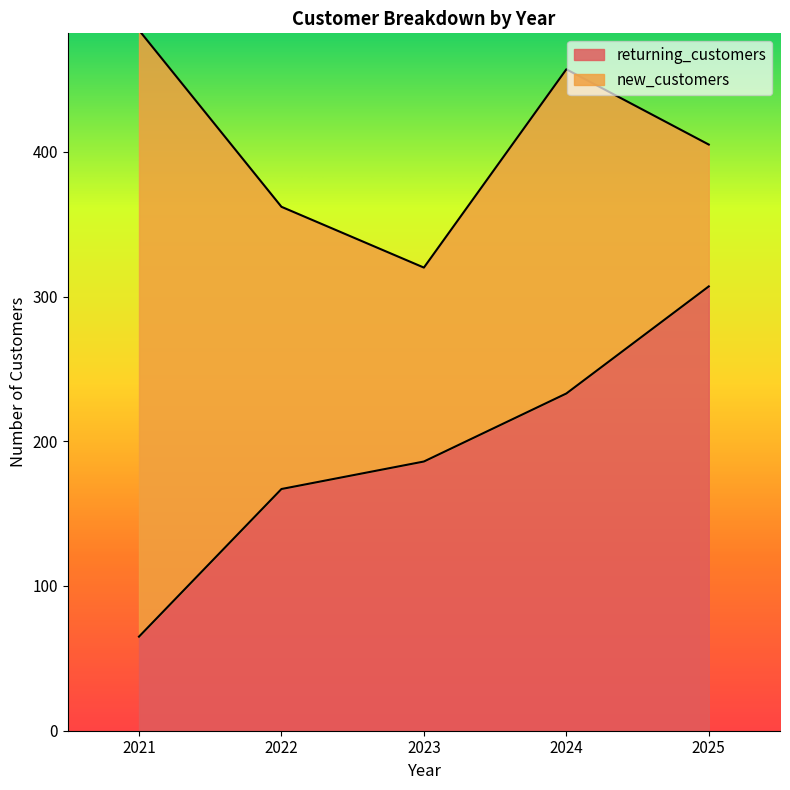

What is the maximum value shown in the chart?

307